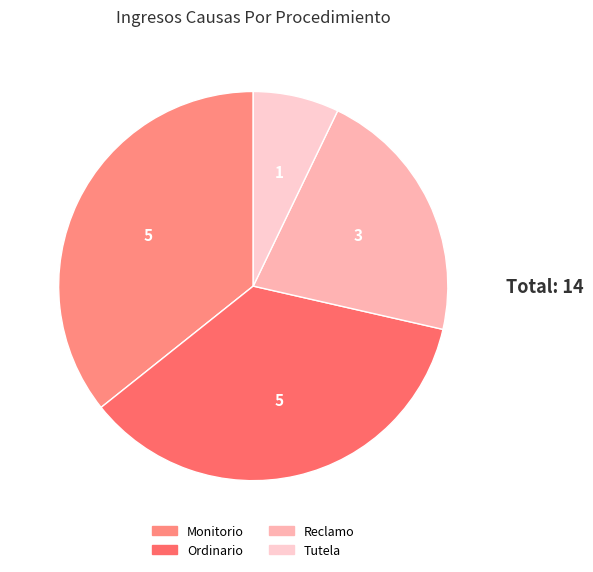

To the nearest percent, what is the difference between the largest and smallest slice percentages?

29%